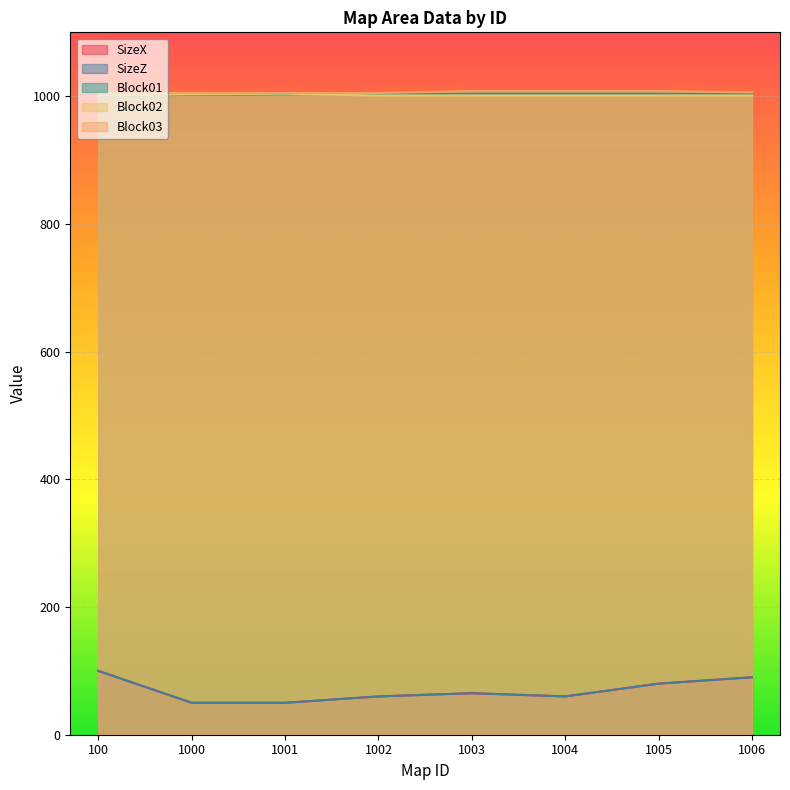

True or false: Block01 and SizeX cross at least once.

False